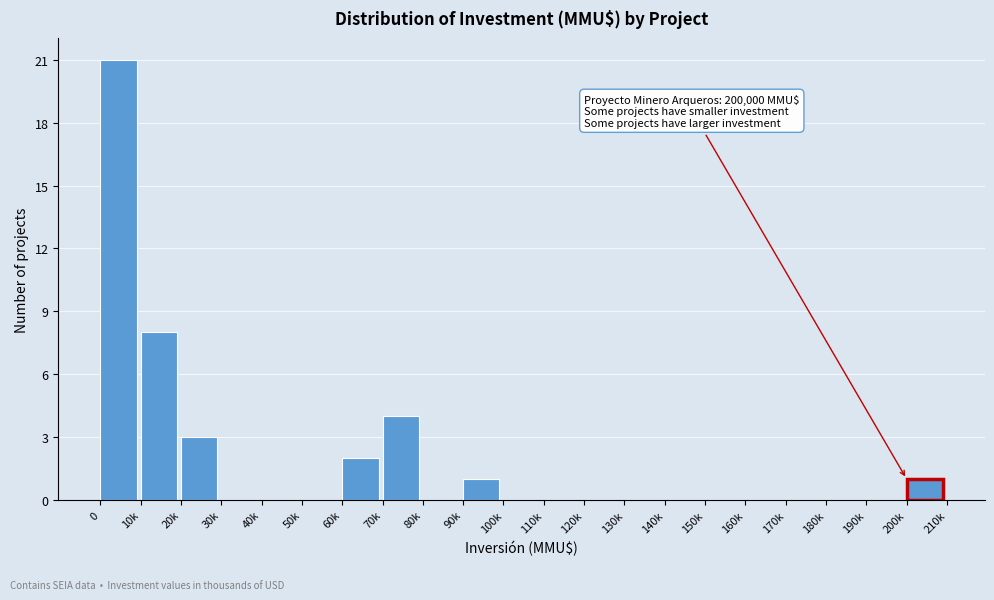

Reading left to right, what are all the values shown in this chart?

0=21	10k=8	20k=3	30k=0	40k=0	50k=0	60k=2	70k=4	80k=0	90k=1	100k=0	110k=0	120k=0	130k=0	140k=0	150k=0	160k=0	170k=0	180k=0	190k=0	200k=1